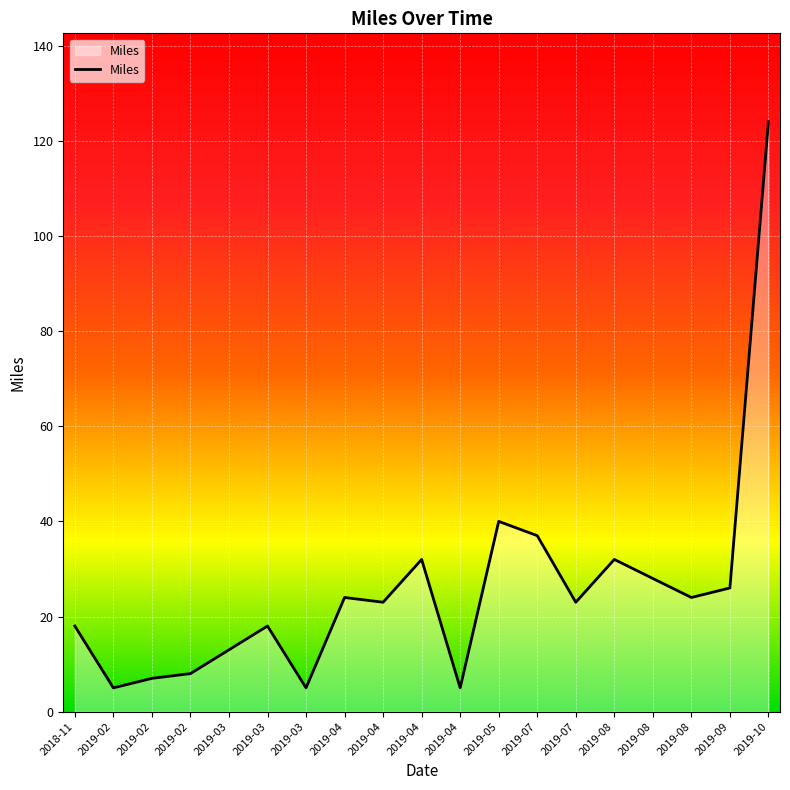

How many lines are shown in the chart?

1